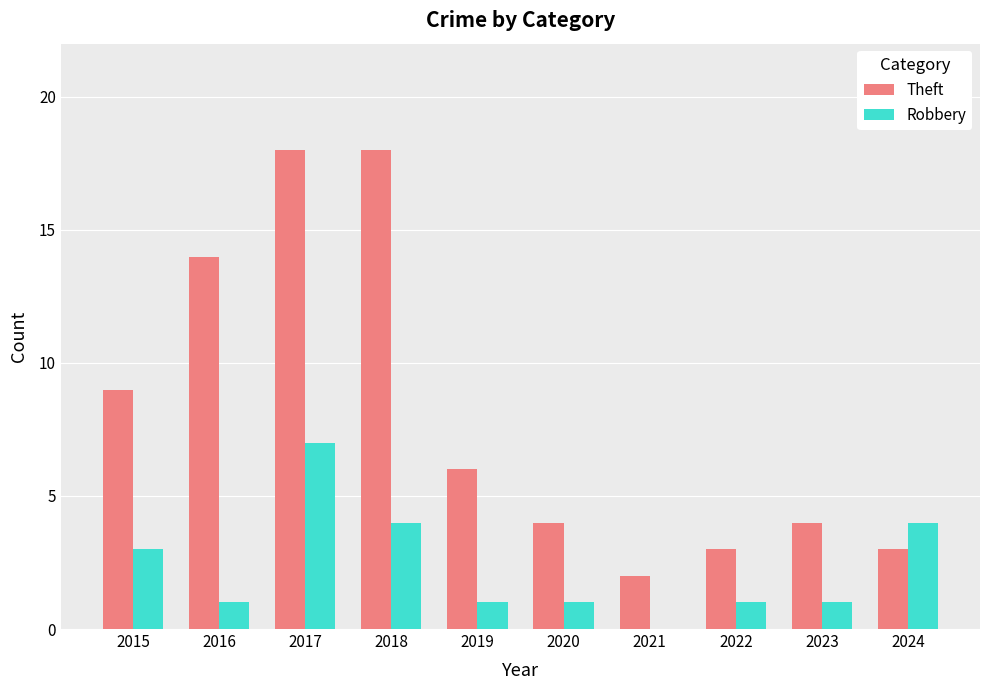

The value of Robbery at 2016 is 0. True or false?

False